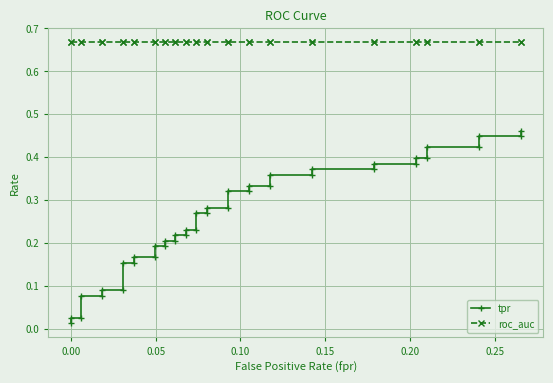

What is the difference between the maximum and minimum values in the tpr series?

0.4